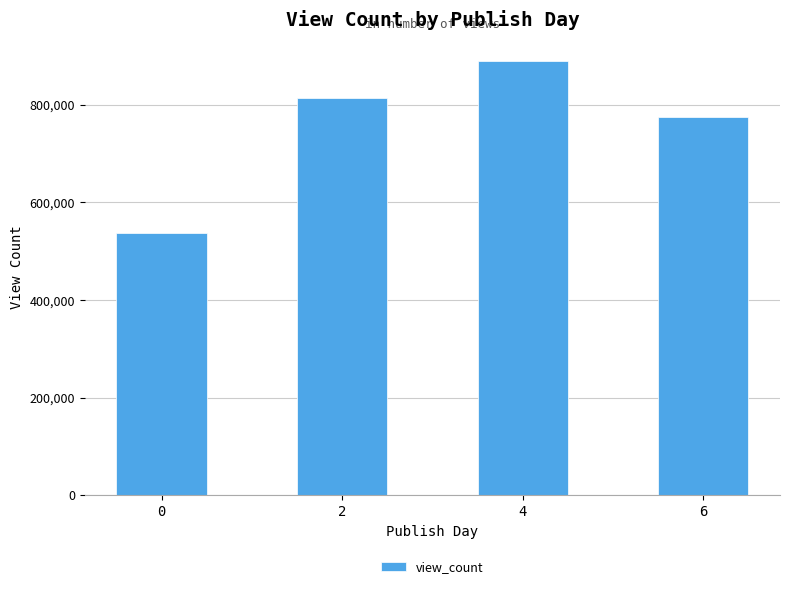

What is the average value?

753457.4